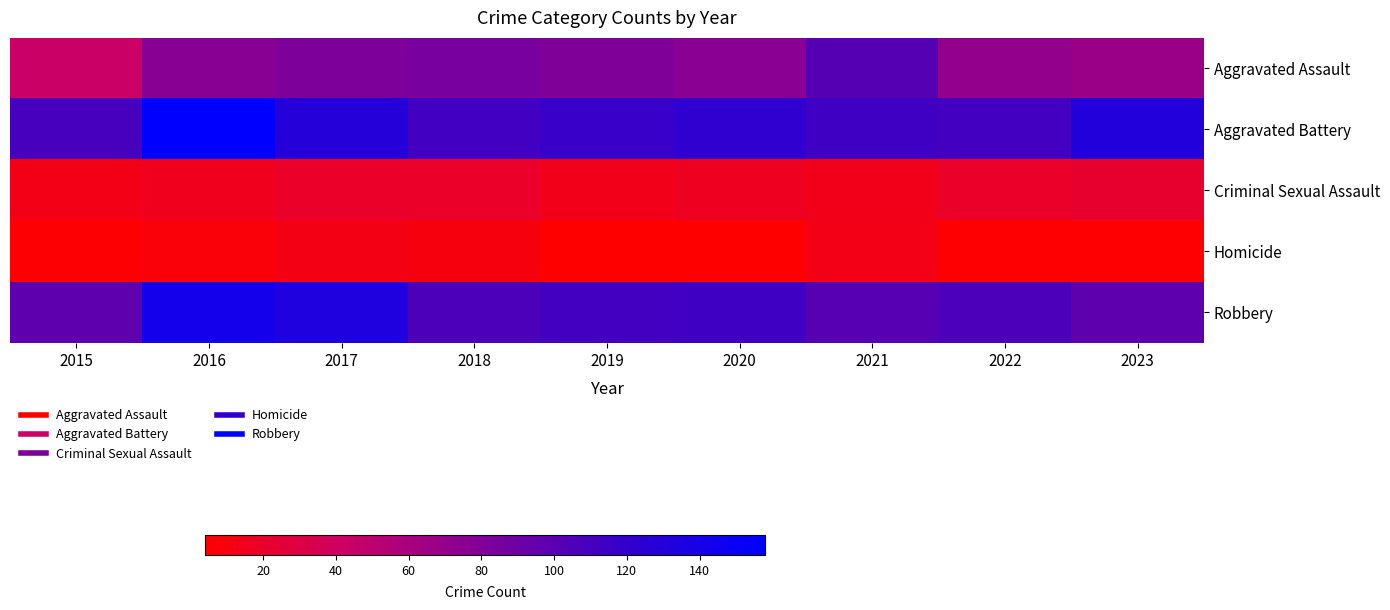

Which series has the largest total across all categories?

Aggravated Battery